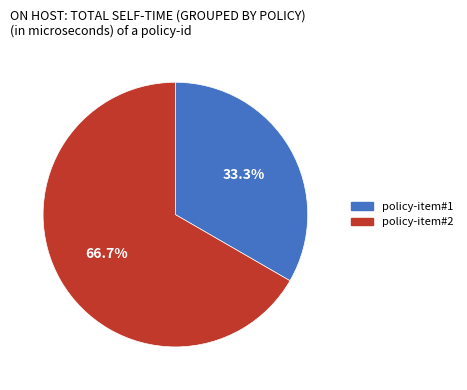

To the nearest percent, what portion does policy-item#1 represent?

33%